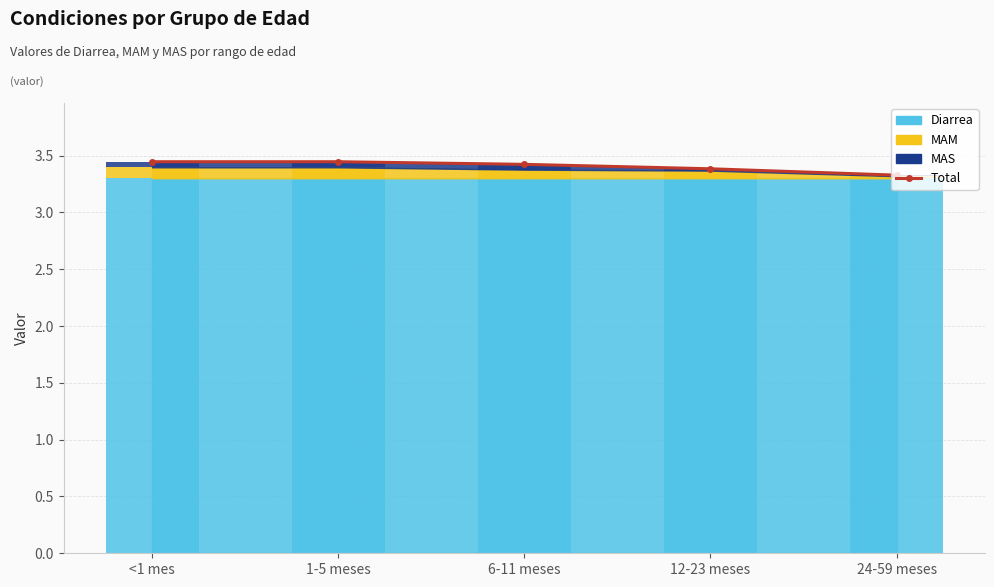

Reading left to right, extract all data points from this chart.

3.4	3.4	3.4	3.4	3.3